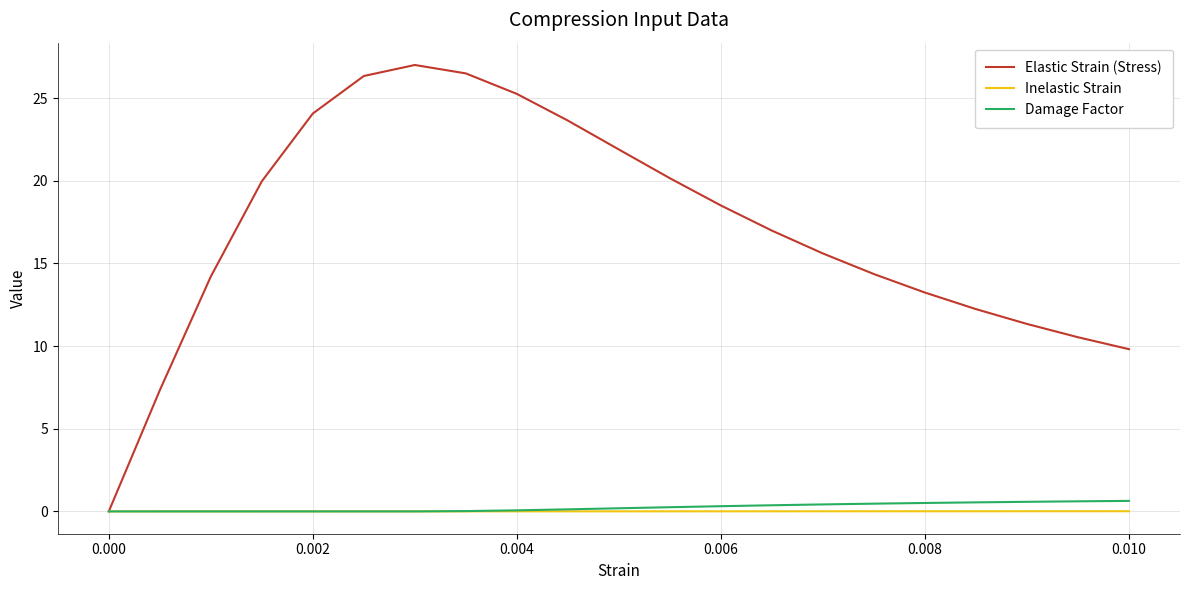

Which series has the largest total across all categories?

Elastic Strain (Stress)